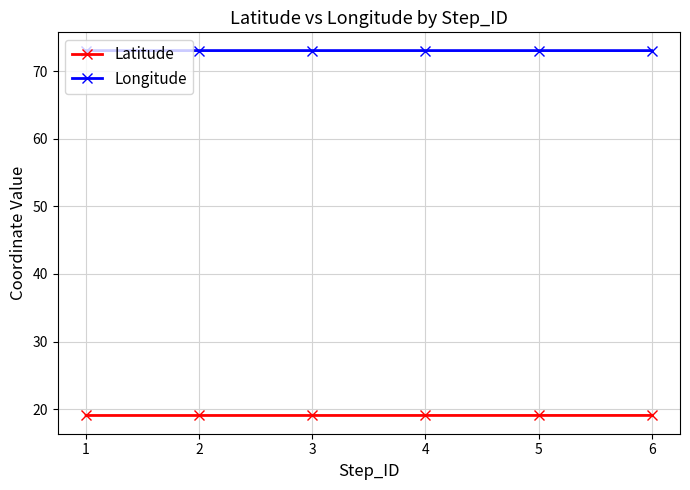

Count the number of categories in the chart.

6